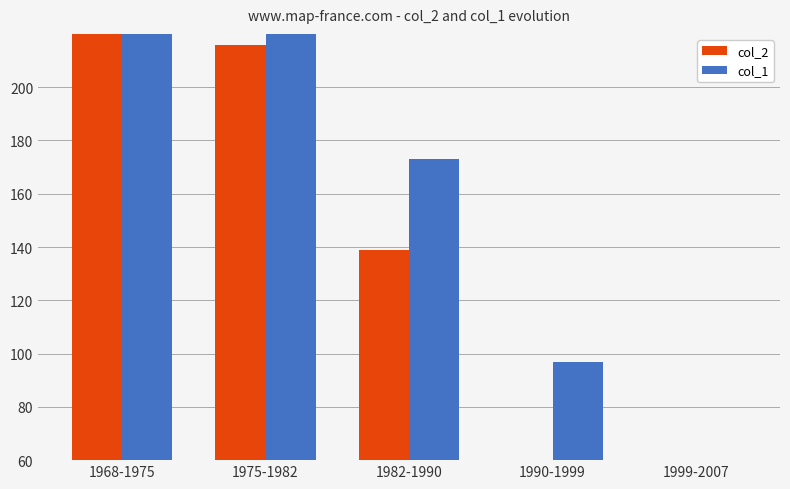

Between 1990-1999 and 1975-1982, which is larger?

1975-1982